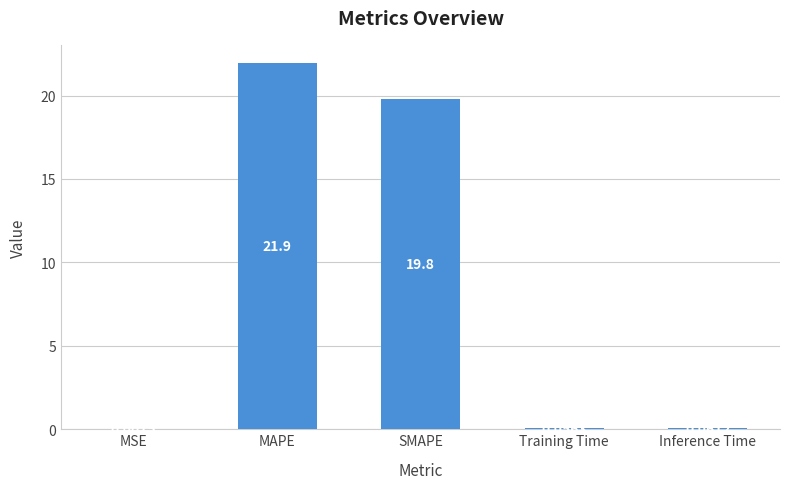

What is the sum of the values at SMAPE and Inference Time?

19.8